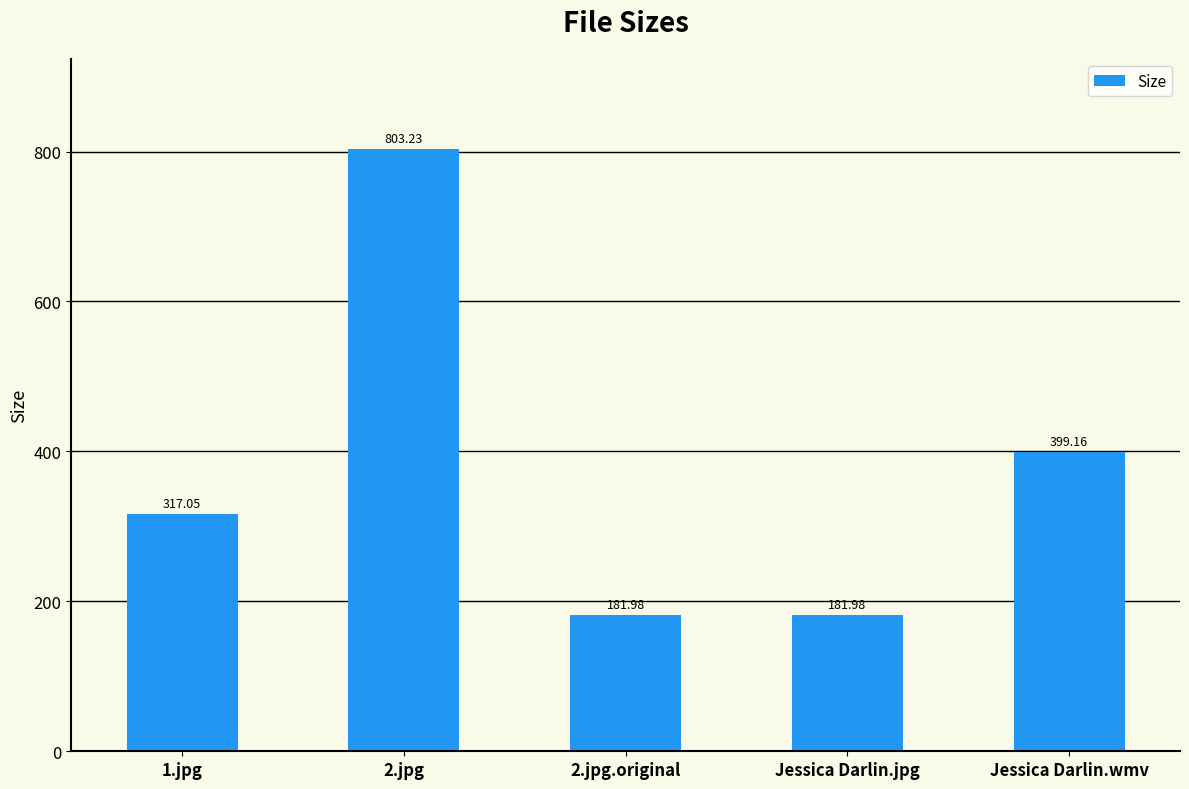

What is the sum of the values at Jessica Darlin.wmv and Jessica Darlin.jpg?

581.1